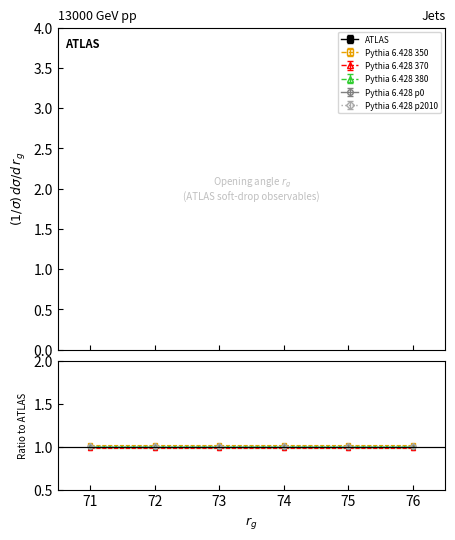

True or false: Pythia 6.428 350 has more than 1 interior local peaks.

False